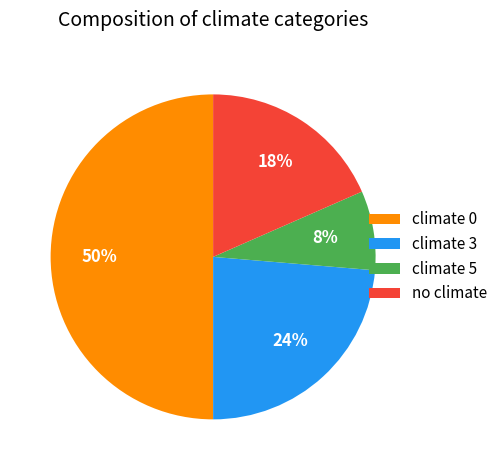

To the nearest percent, what percentage of the pie is climate 5?

8%